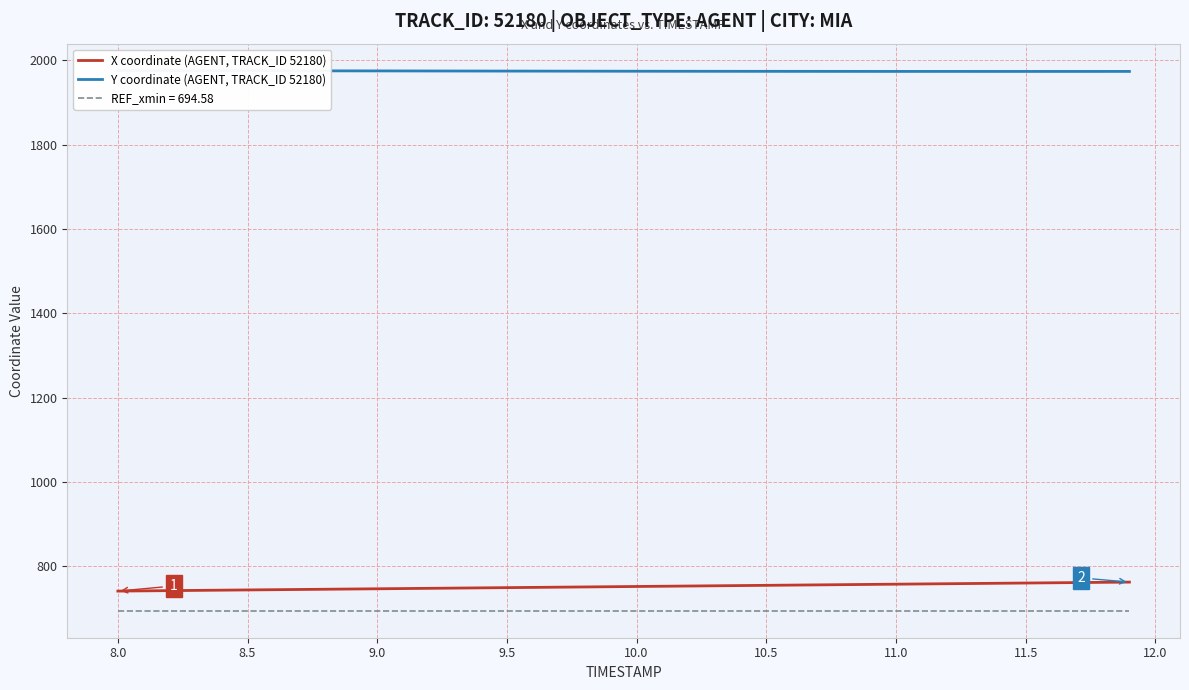

True or false: X coordinate (AGENT, TRACK_ID 52180) and REF_xmin = 694.58 intersect in this chart.

False